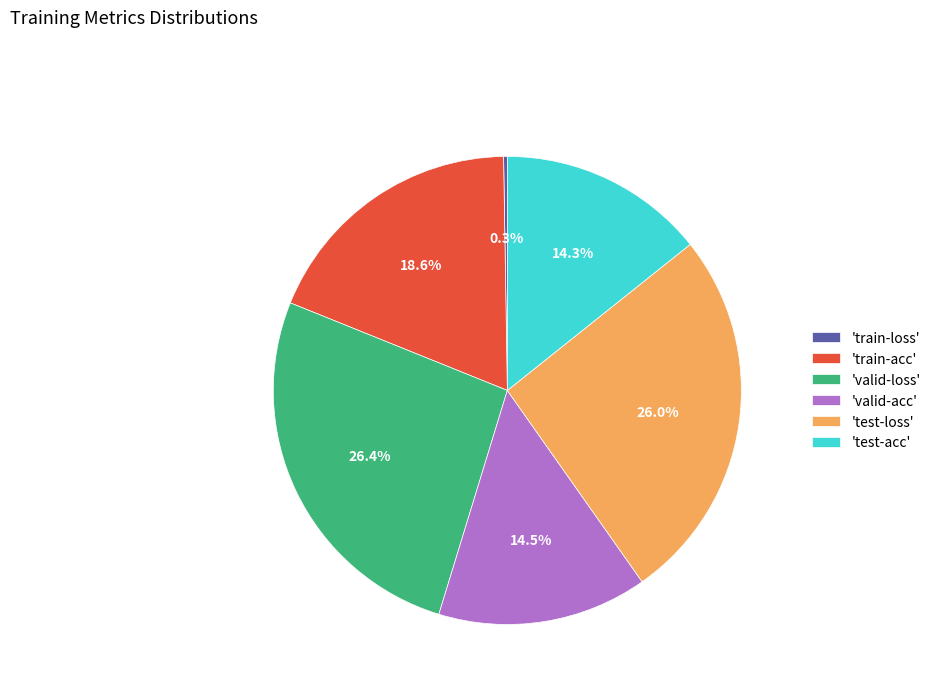

Which has a higher value, 'test-acc' or 'train-acc'?

'train-acc'